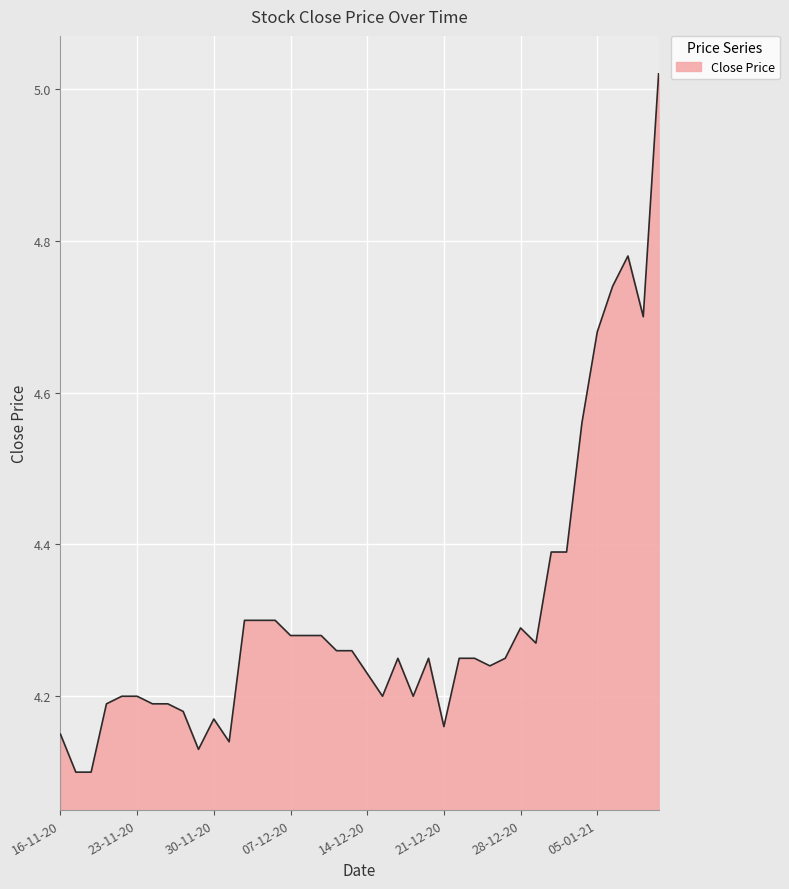

What is the difference between the second highest and second lowest values?

0.7